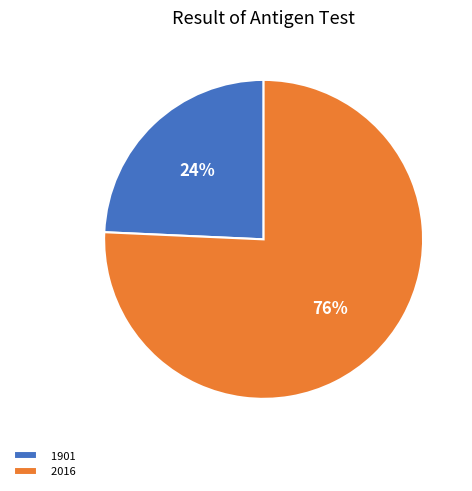

Which has a higher value, 2016 or 1901?

2016